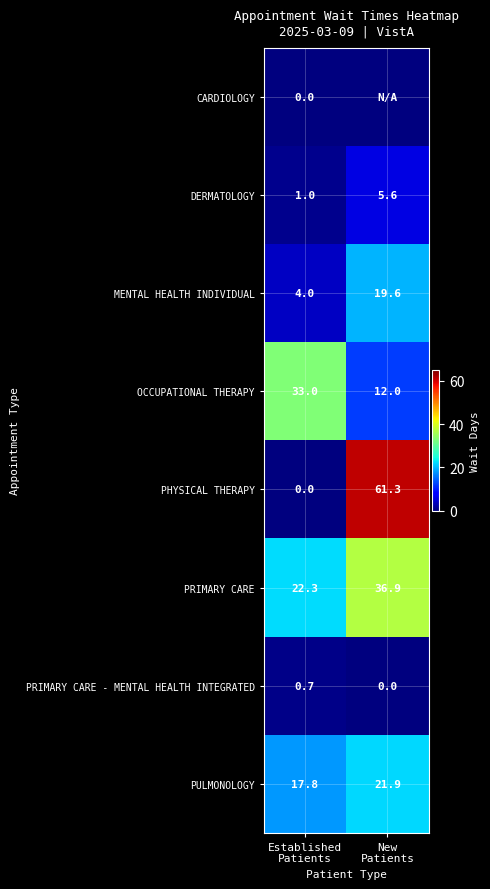

What is the difference between the maximum and minimum values in the MENTAL HEALTH INDIVIDUAL series?

15.6